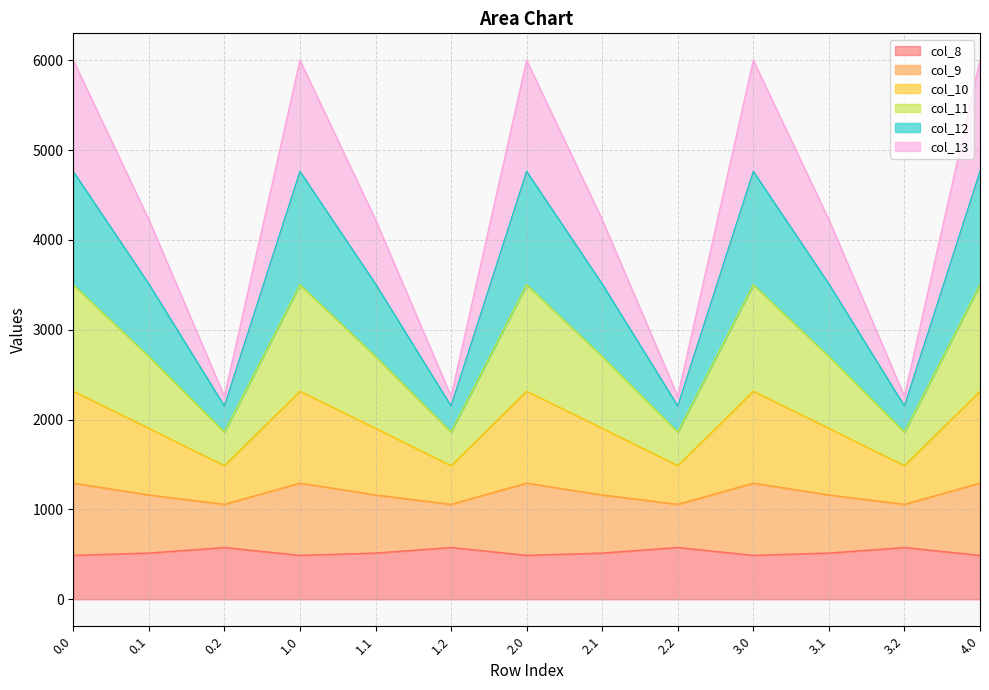

What is the minimum value for col_8?

489.3